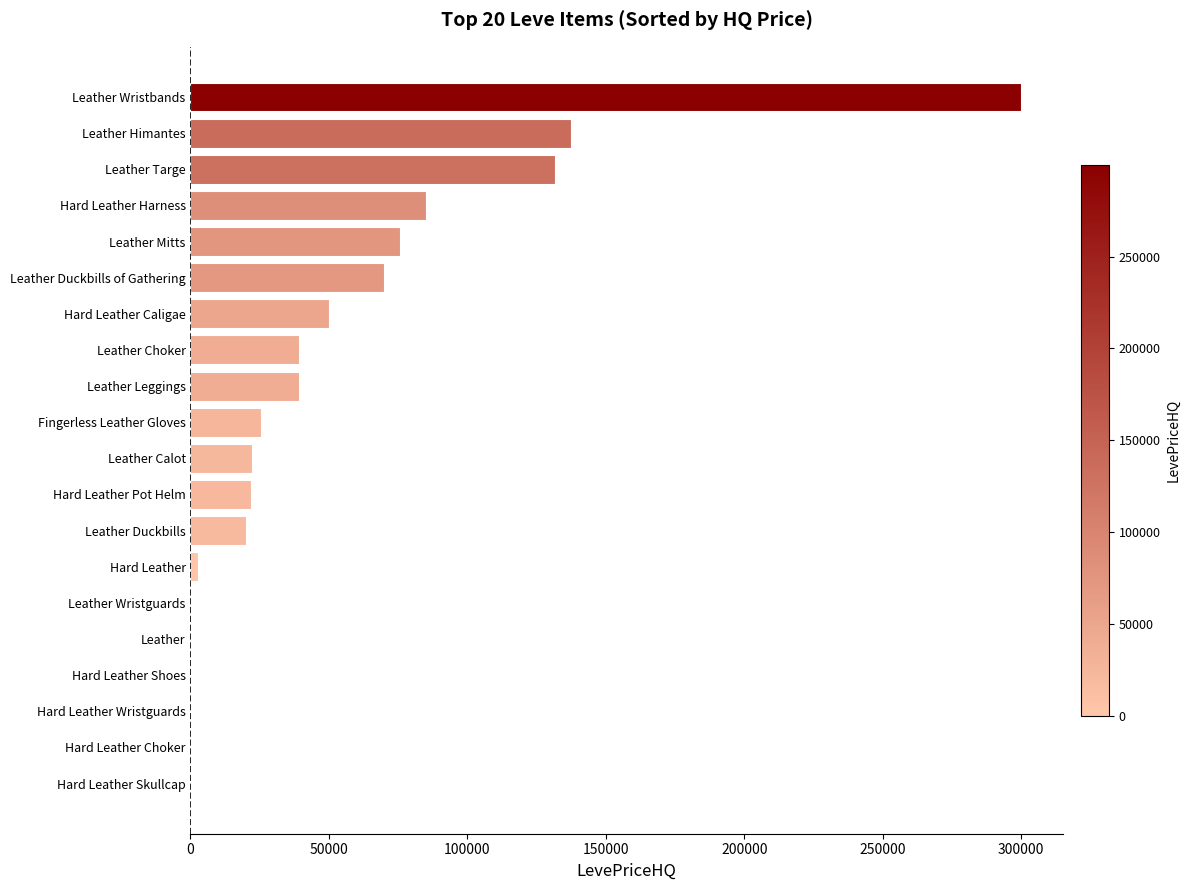

What is the maximum value shown in the chart?

299999.0